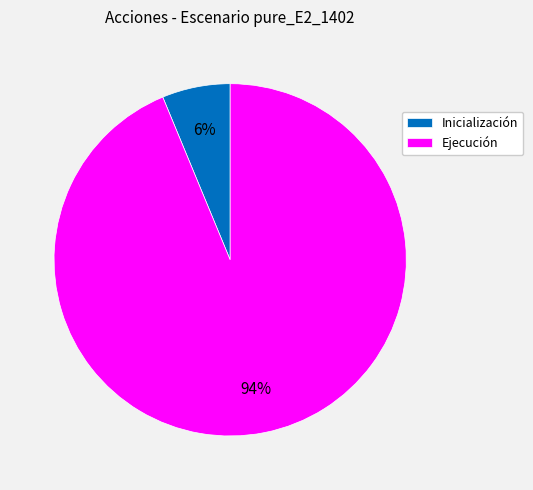

To the nearest percent, what percentage of the pie is Ejecución?

94%